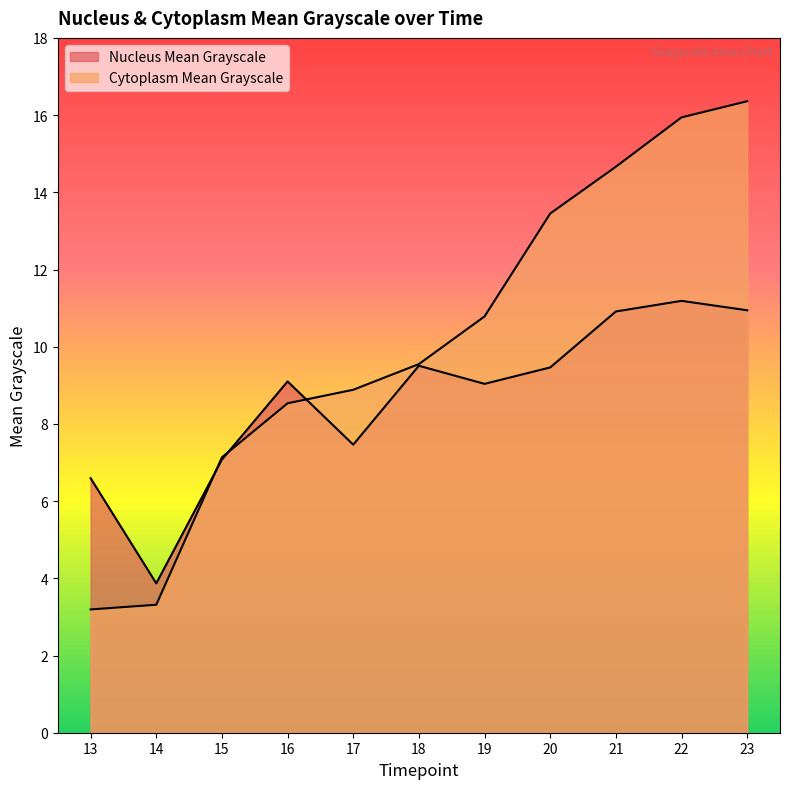

How many values in the Nucleus Mean Grayscale series are below 9?

4